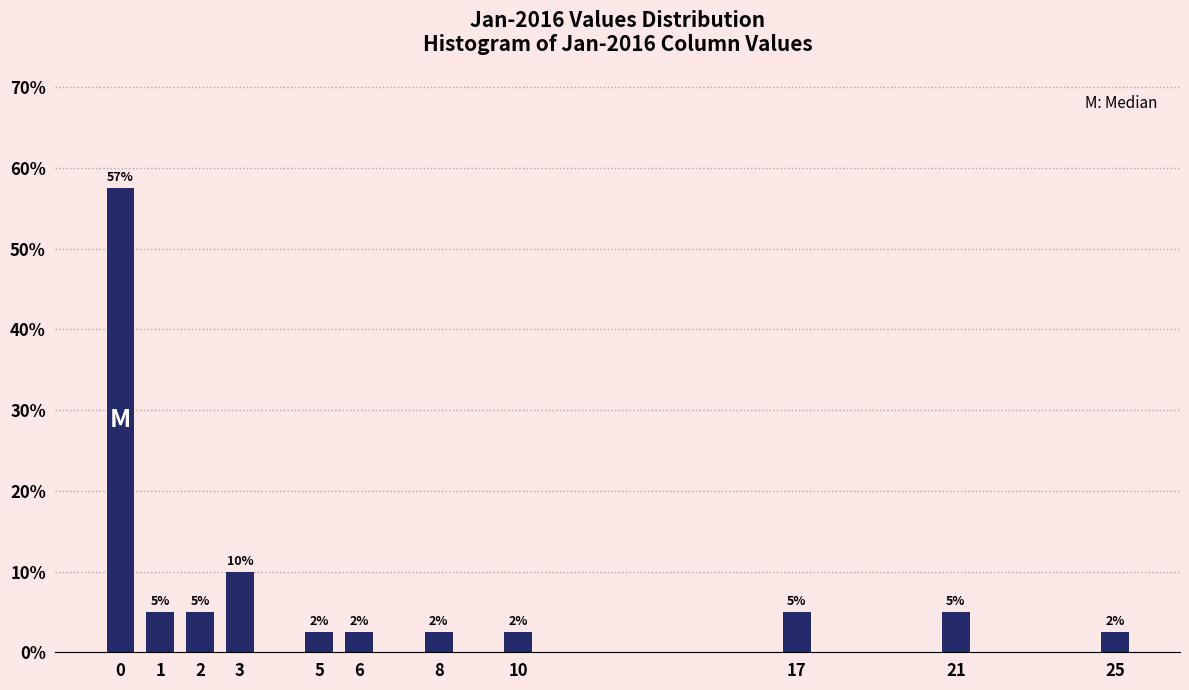

Are the bars horizontal?

No